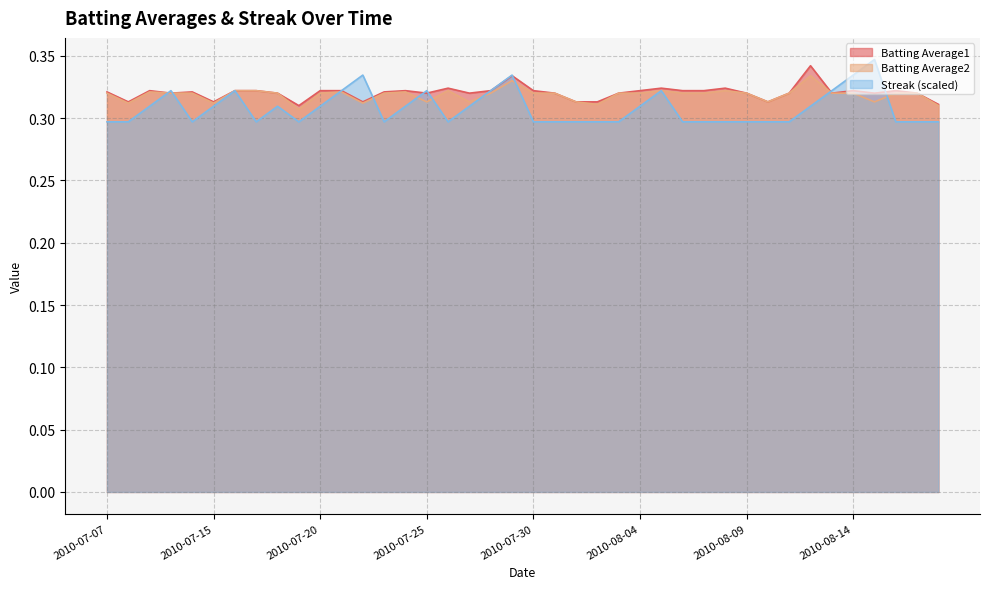

What is the value of the Batting Average2 point at the 12th from the left?

0.3